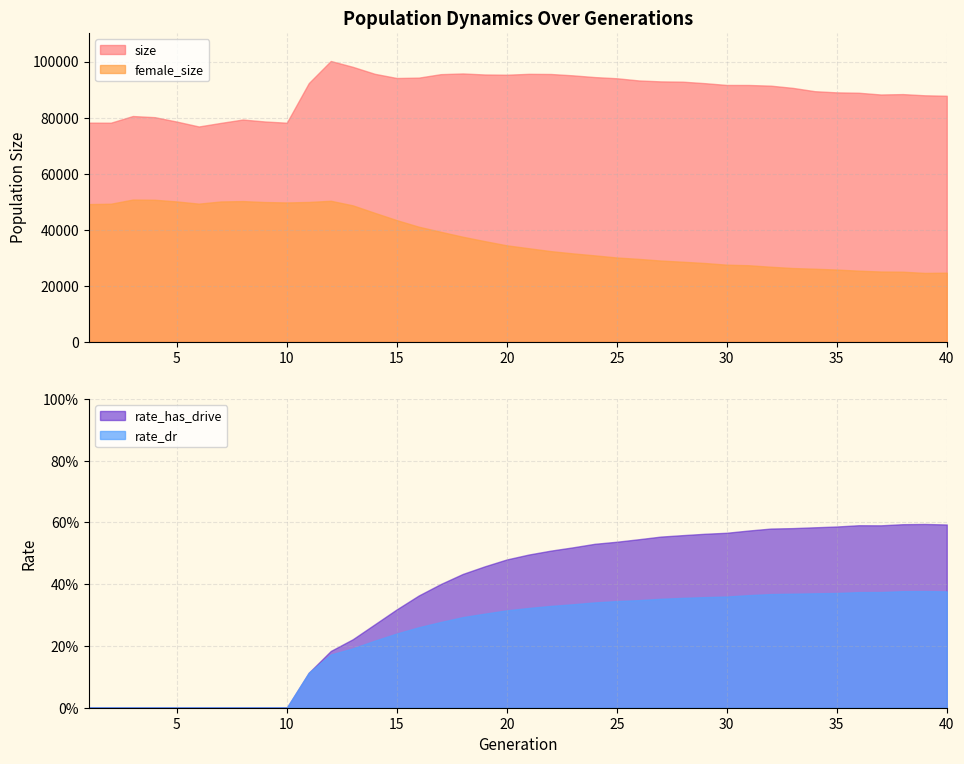

Which series changed the most between 17 and 18?

female_size